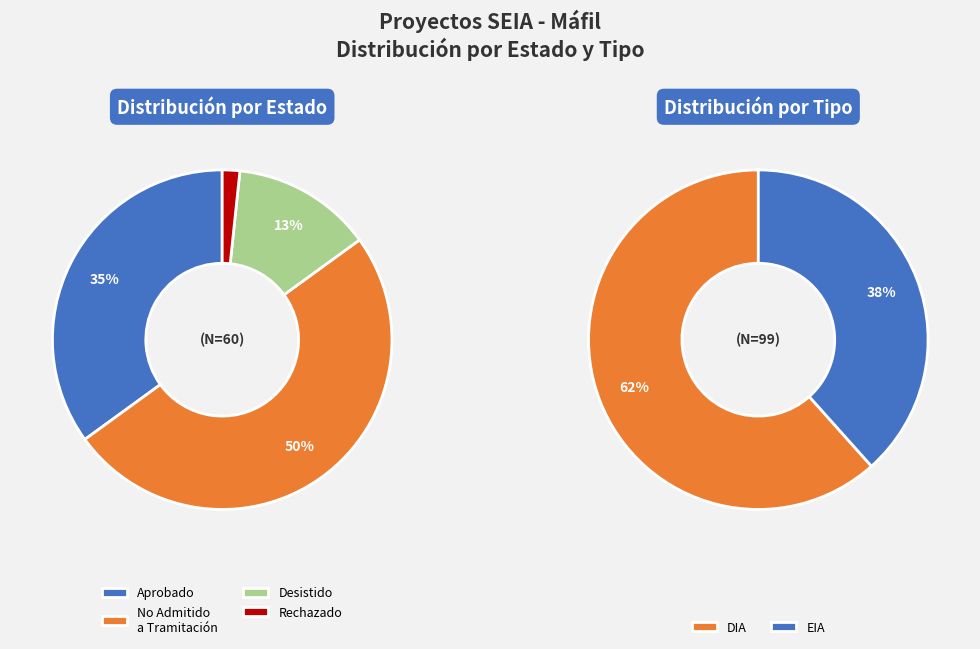

To the nearest percent, what is the combined percentage of EIA and DIA?

100%